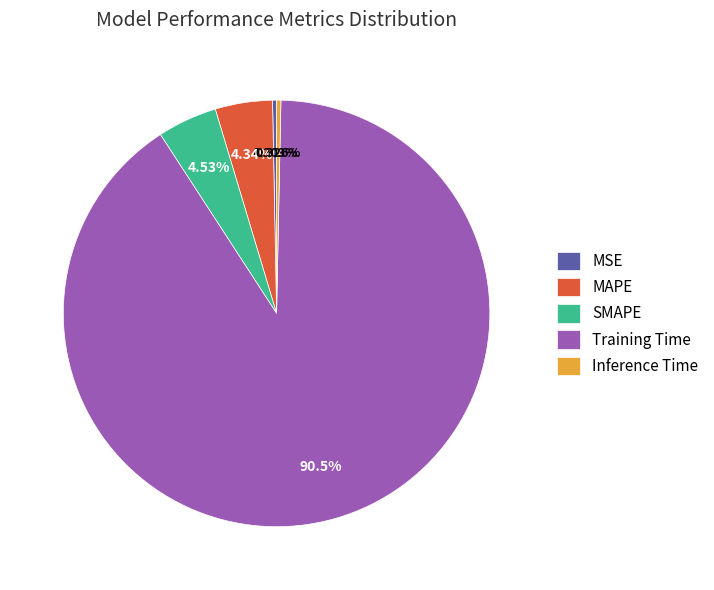

To the nearest percent, what is the difference between the largest and smallest slice percentages?

90%